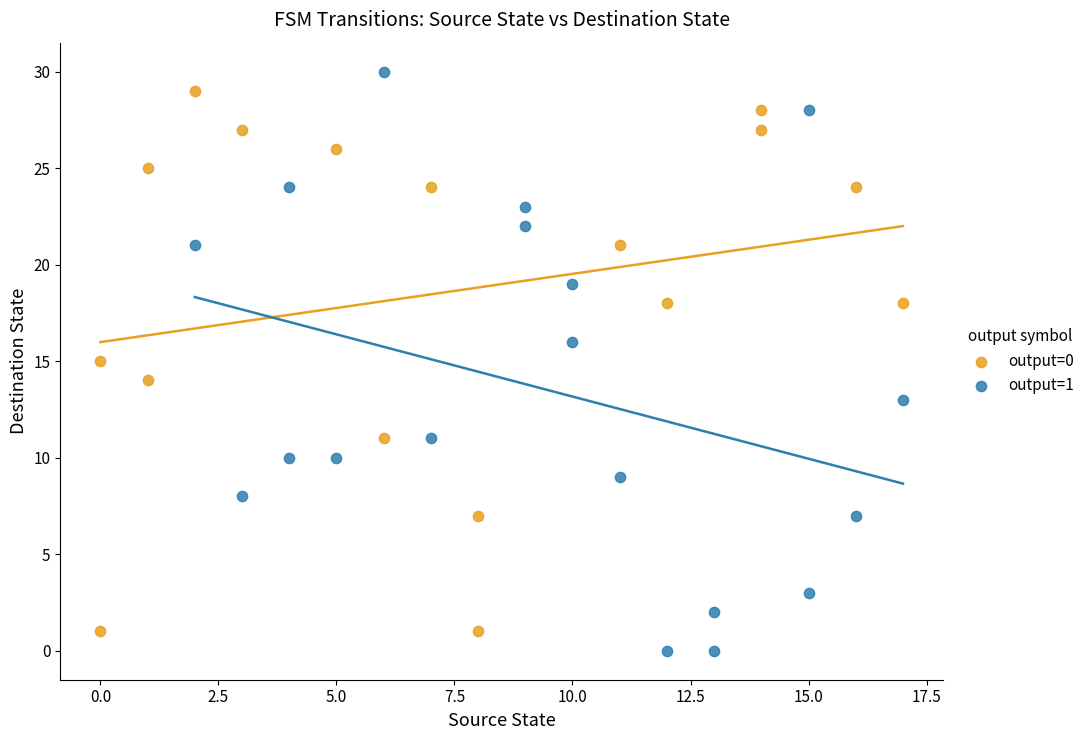

Which series reaches the maximum Y coordinate?

output=1